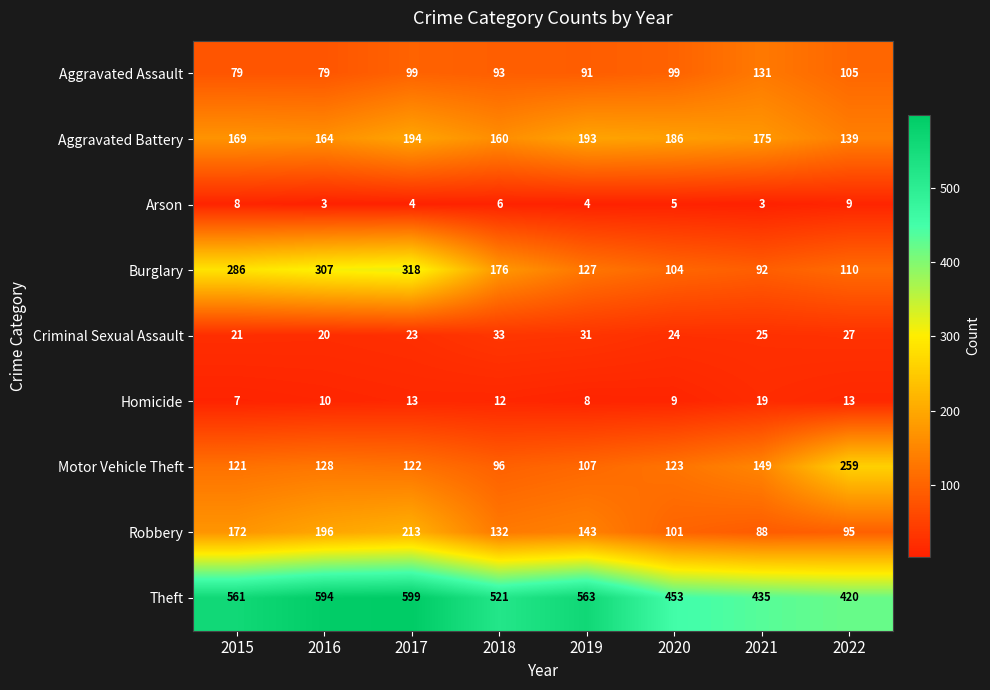

Which category has the lowest value in the Theft series?

2022